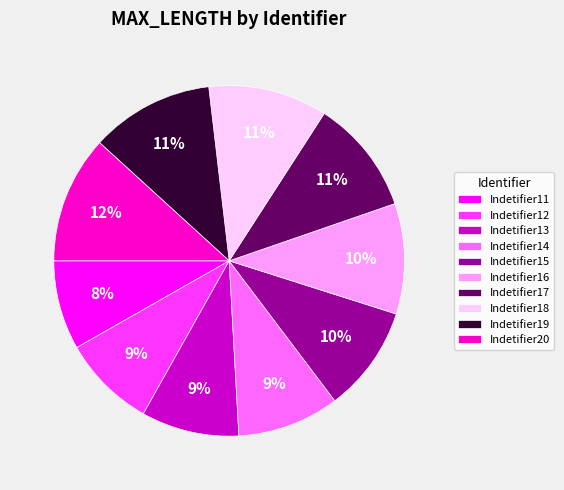

Approximately how many times larger is the value at Indetifier20 compared to Indetifier16?

1.2